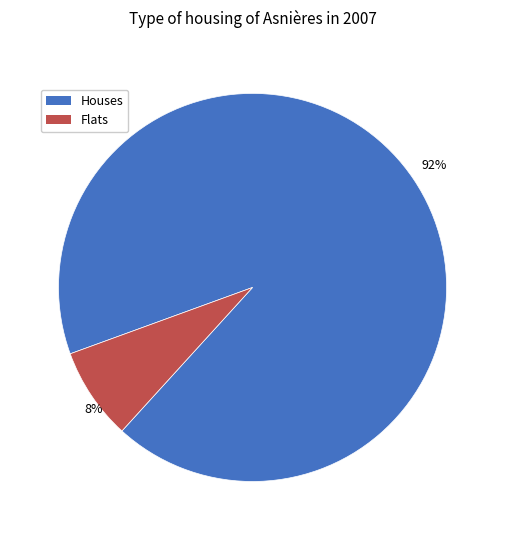

To the nearest percent, what portion does Flats represent?

8%